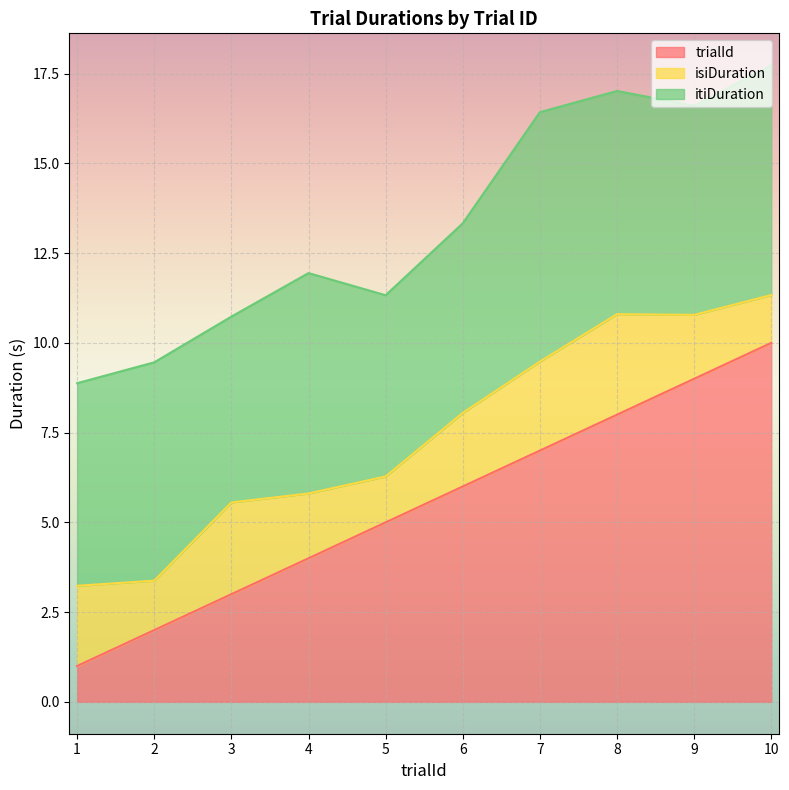

What is the sum of the itiDuration values at 1 and 3?

10.8